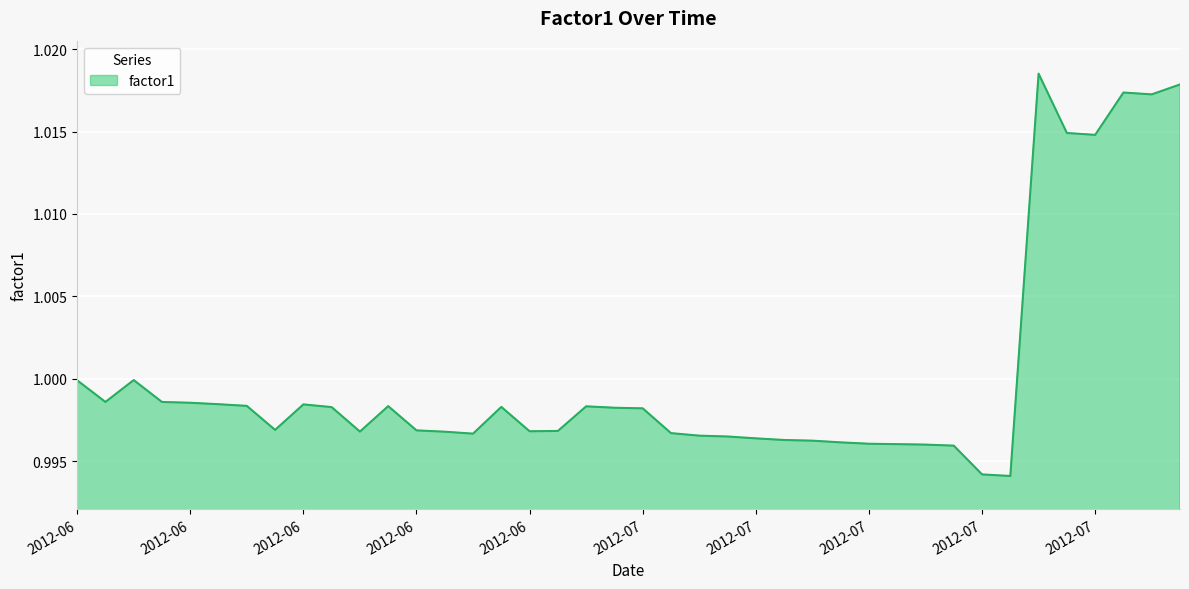

Is this an area chart (filled region under the line)?

Yes